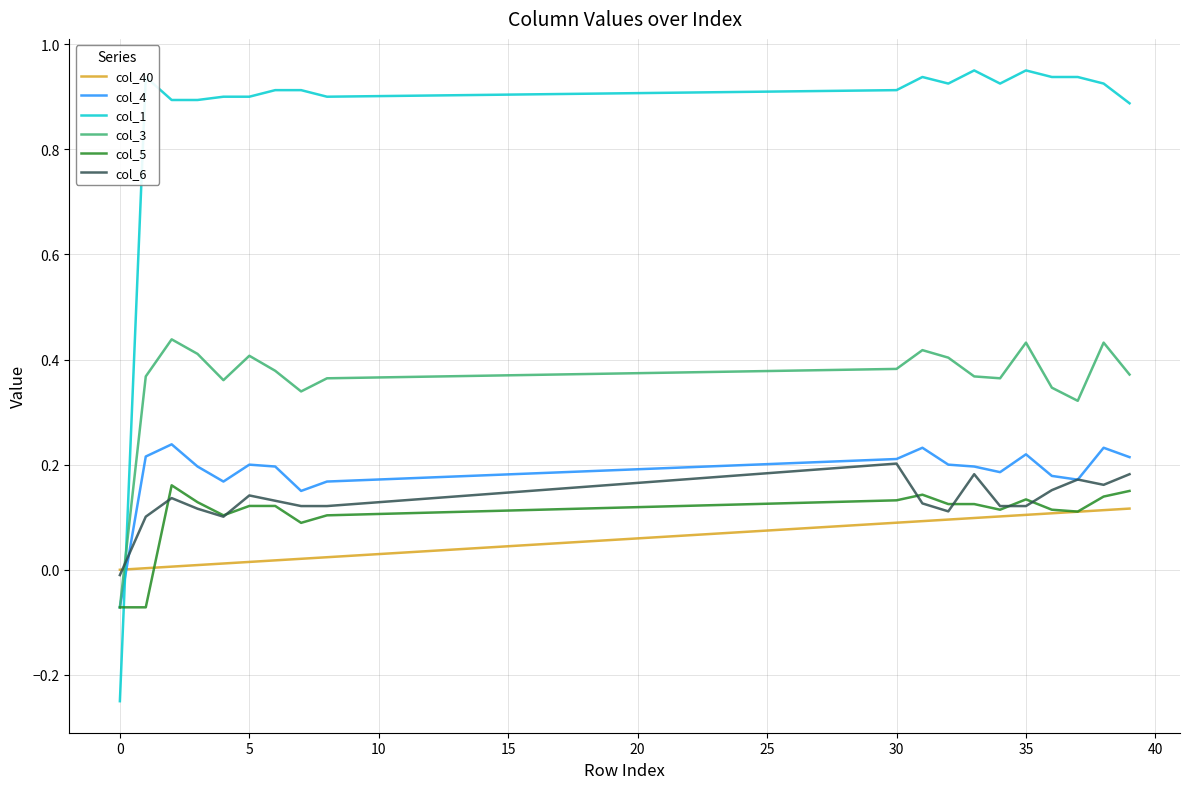

True or false: col_6 has more than 0 interior local peaks.

True